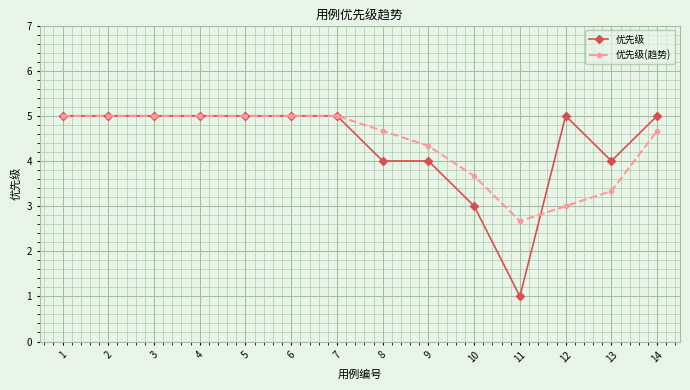

Which series has the largest range (max minus min)?

优先级